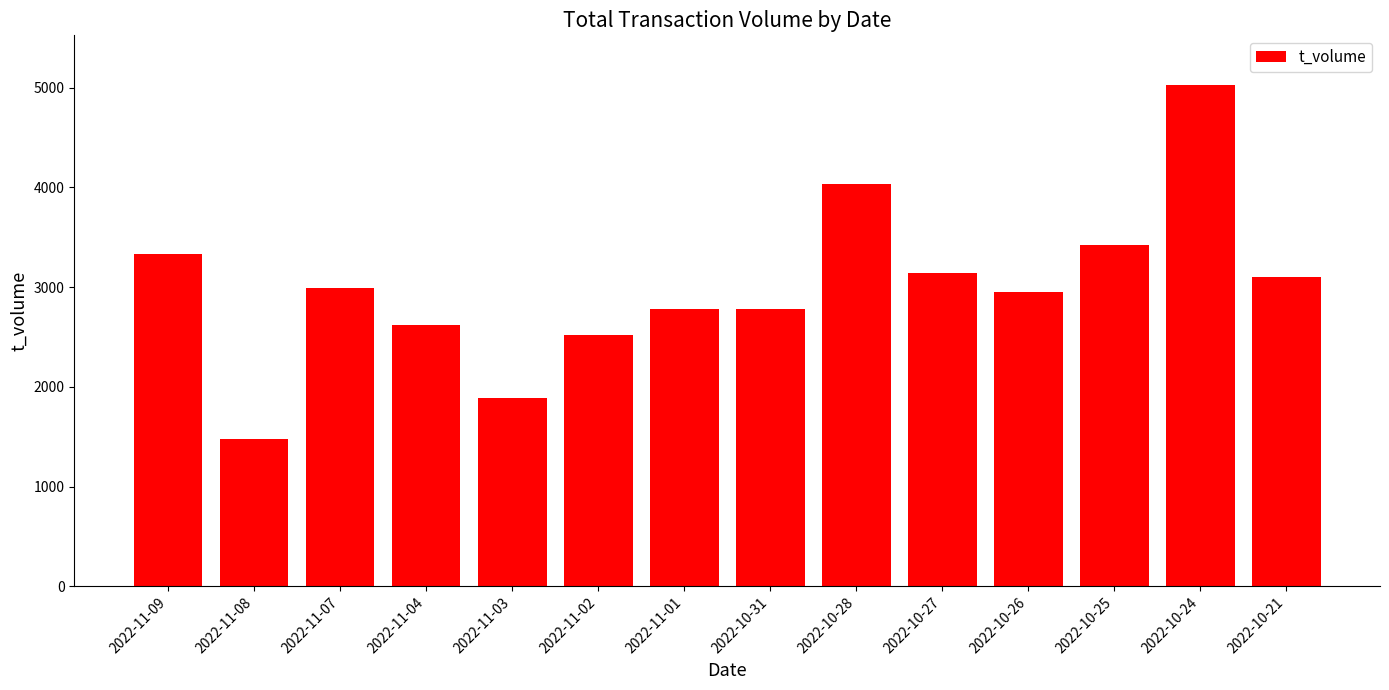

The chart shows a value of 4033 at 2022-10-28. True or false?

True